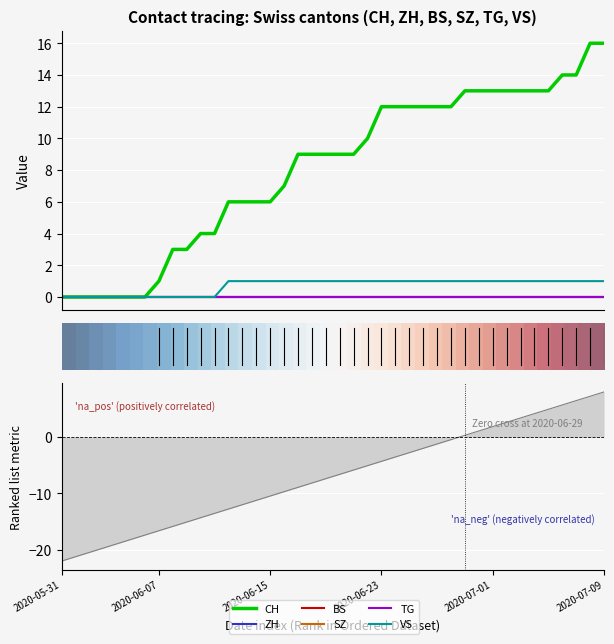

Which series has the largest range (max minus min)?

CH